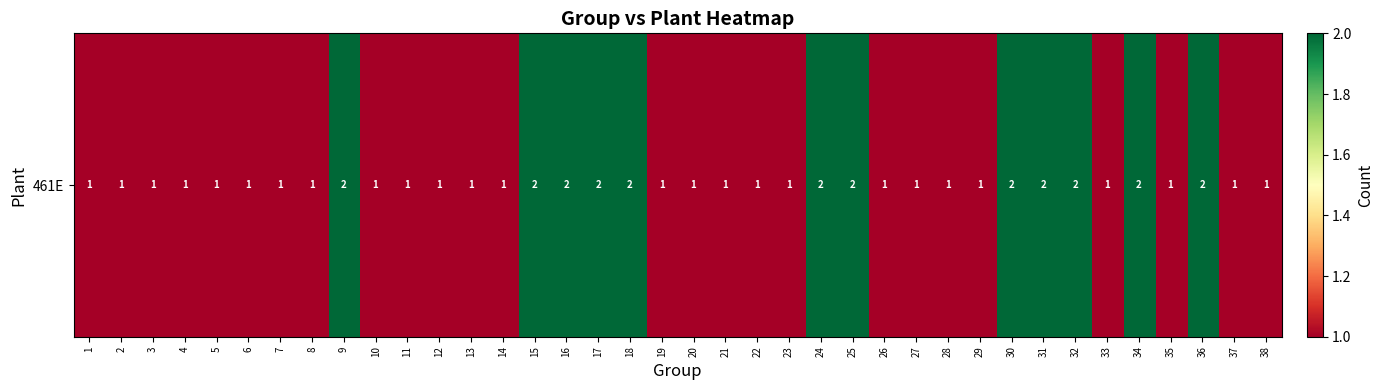

Is it true that the value at 33 is 1?

False